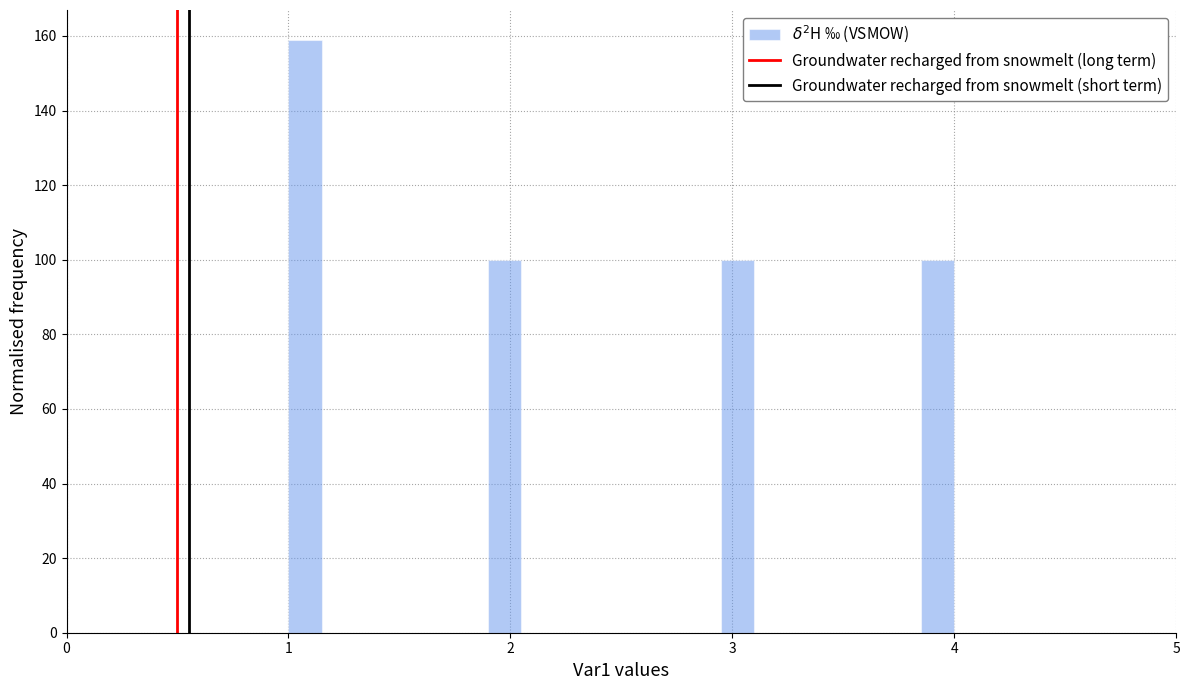

Read against the x-axis, roughly where is the centre of the tallest bar?

1.1